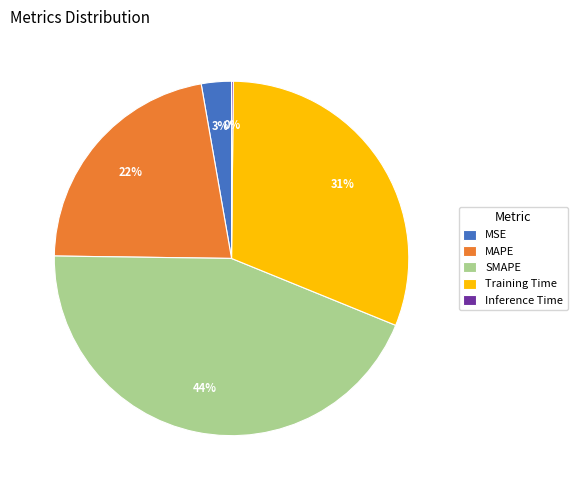

Do MSE and SMAPE together represent more than half of the pie?

No